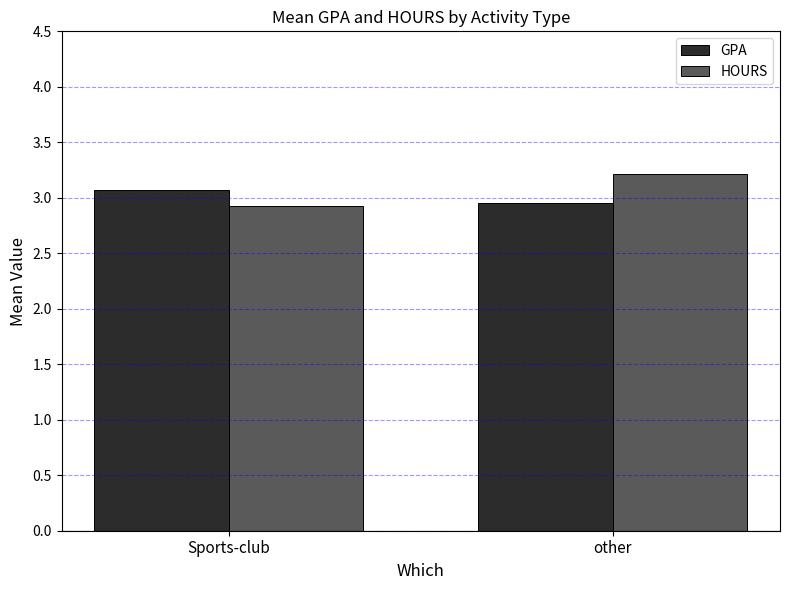

What is the sum of all GPA values?

6.0